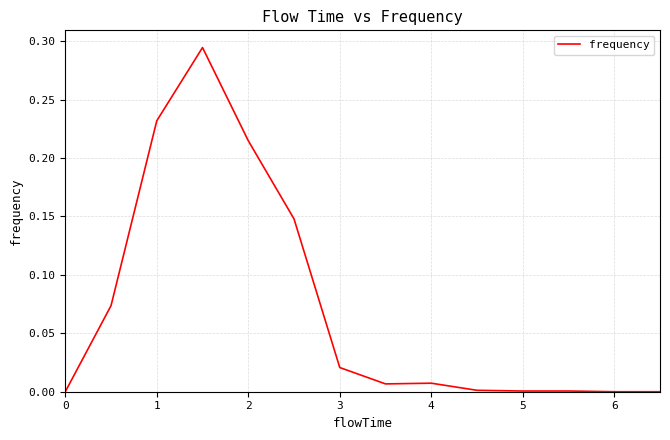

The value at 6 is 0.2. True or false?

False